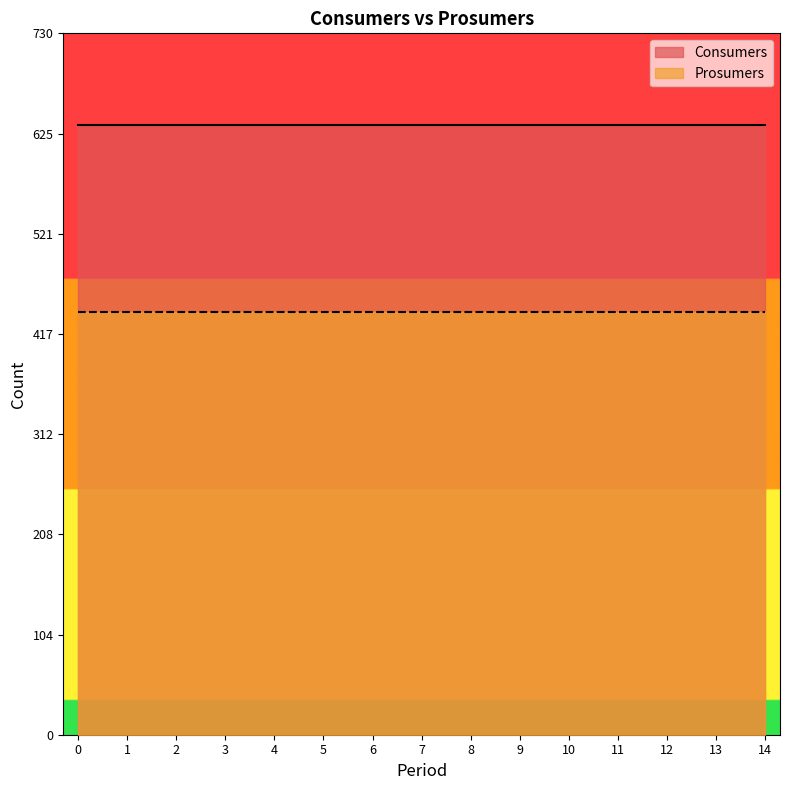

What are all the series names shown in the legend?

Consumers, Prosumers